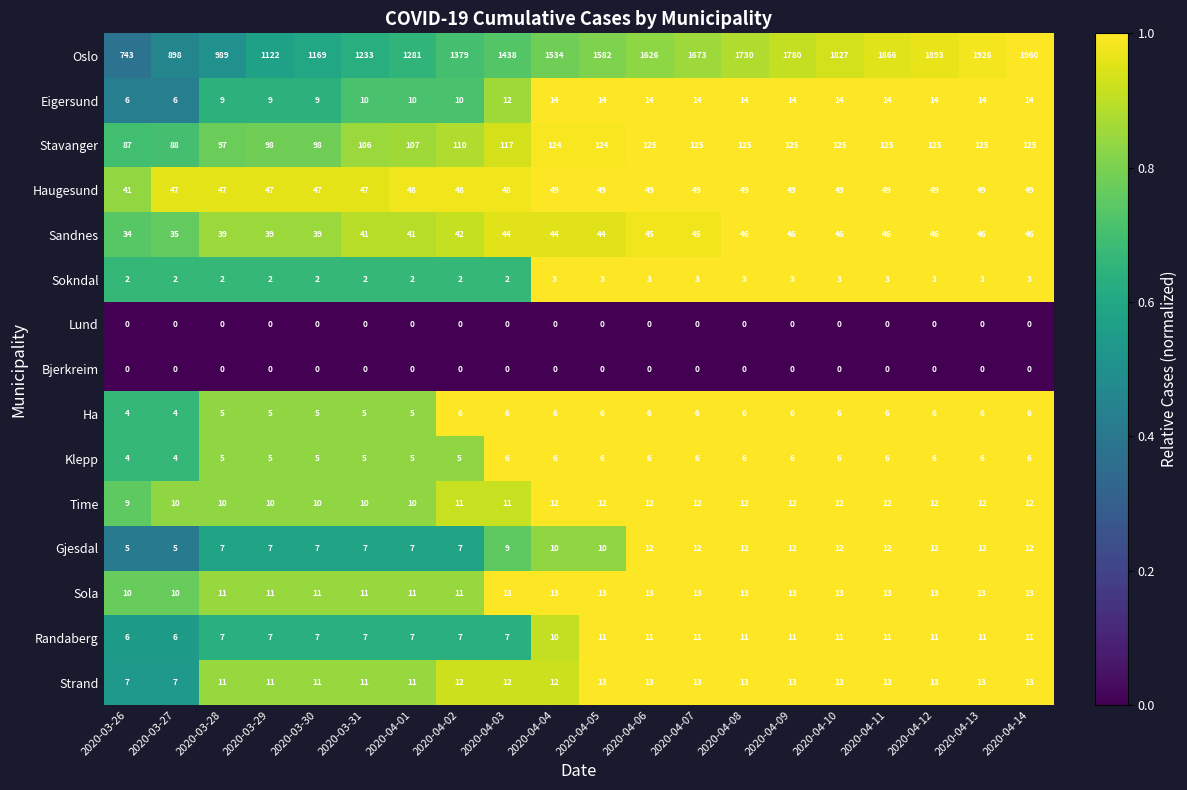

What is the minimum value for Stavanger?

87